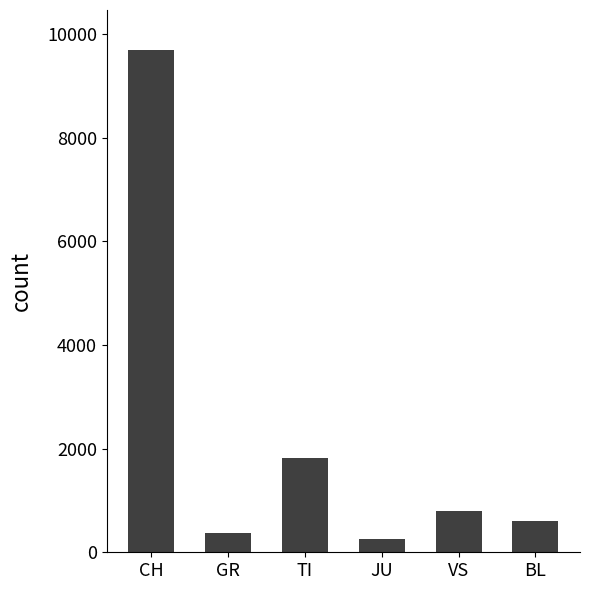

At which label does the data first exceed 791?

CH